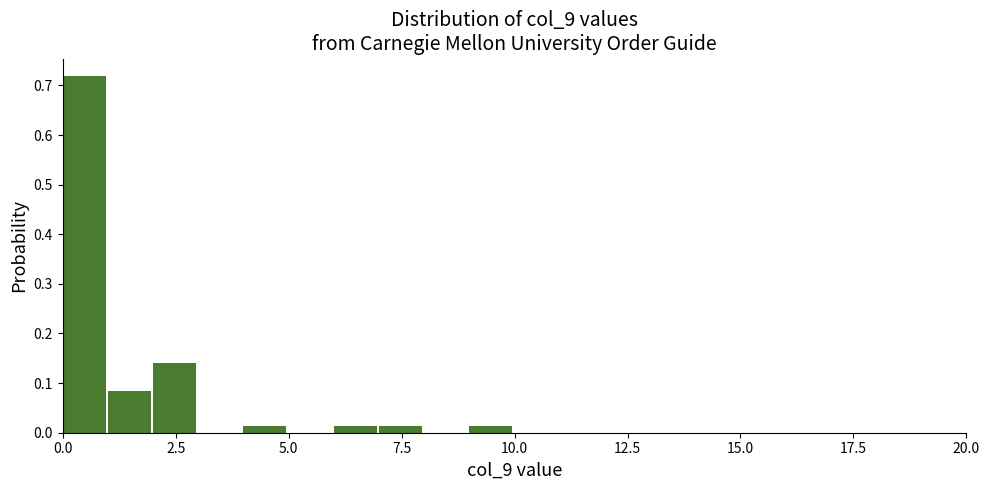

Read against the x-axis, roughly where is the centre of the tallest bar?

0.5